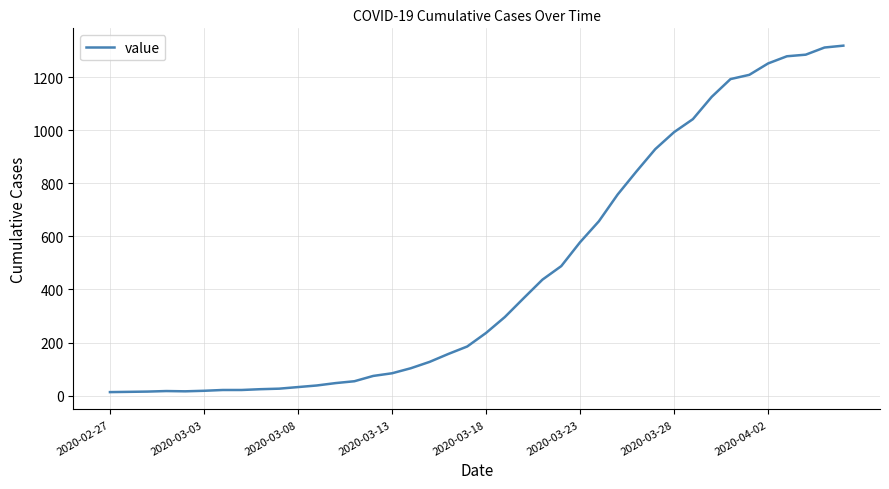

What is the difference between the maximum and minimum values?

1306